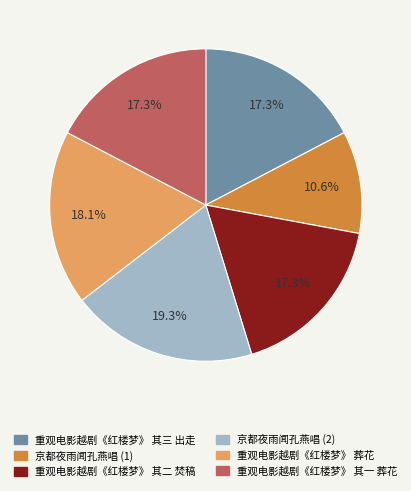

Which category has the smallest portion of the pie?

京都夜雨闻孔燕唱 (1)